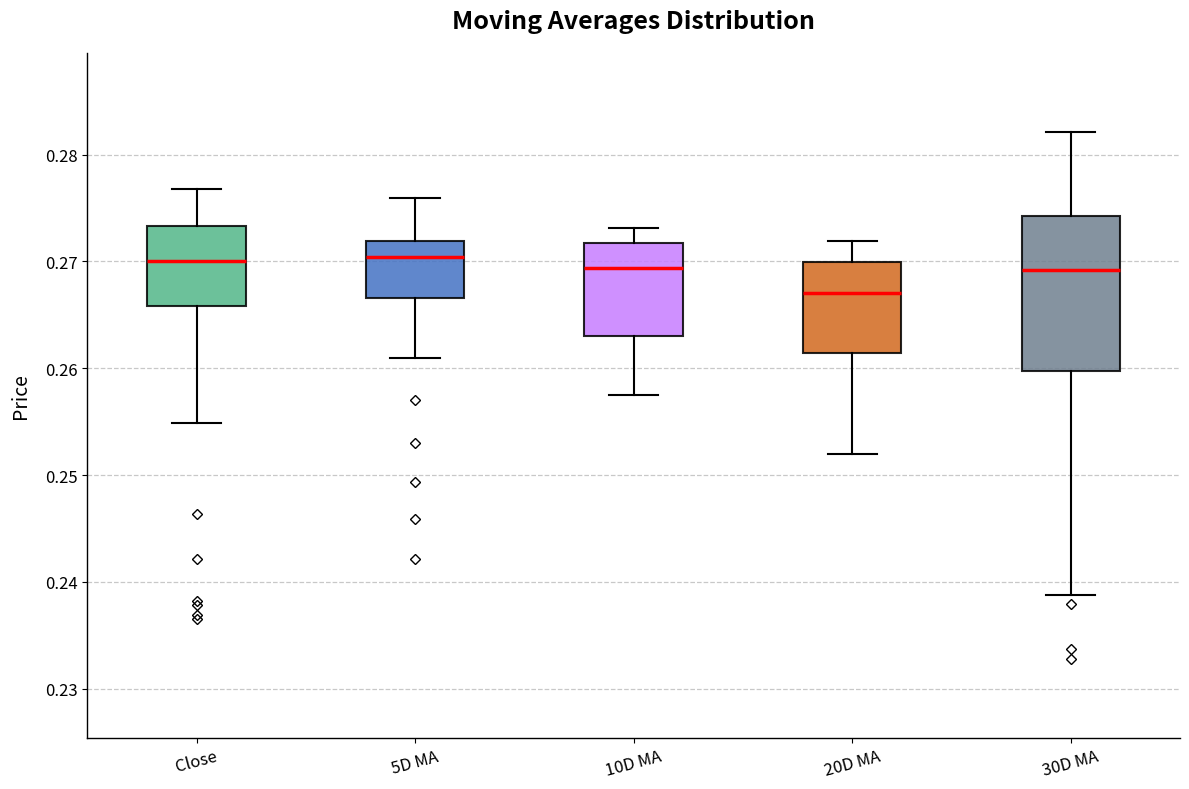

Which box's median line is the lowest?

20D MA